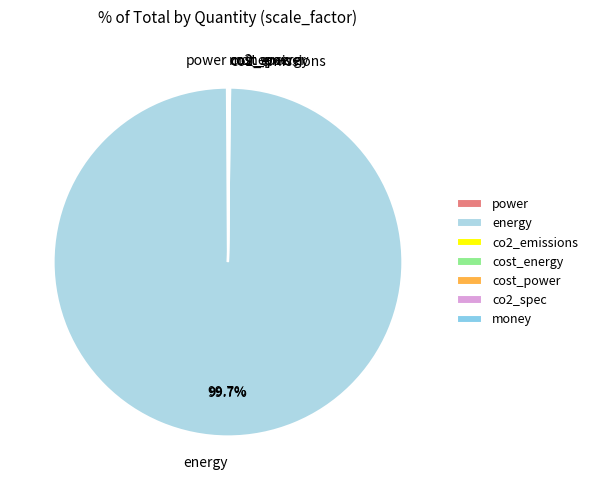

Count the number of slices in the pie.

7